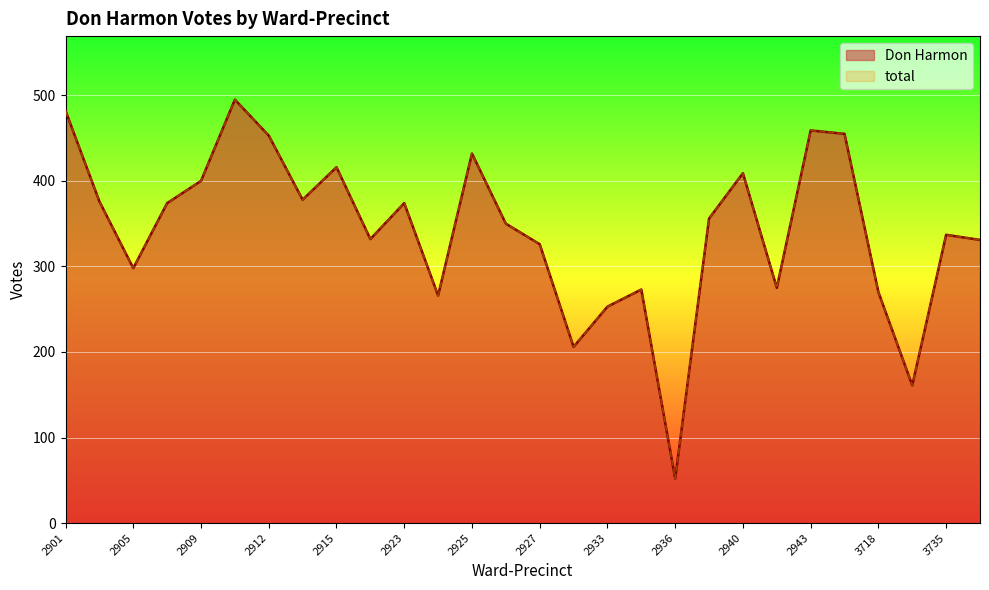

What is the maximum value for total?

495